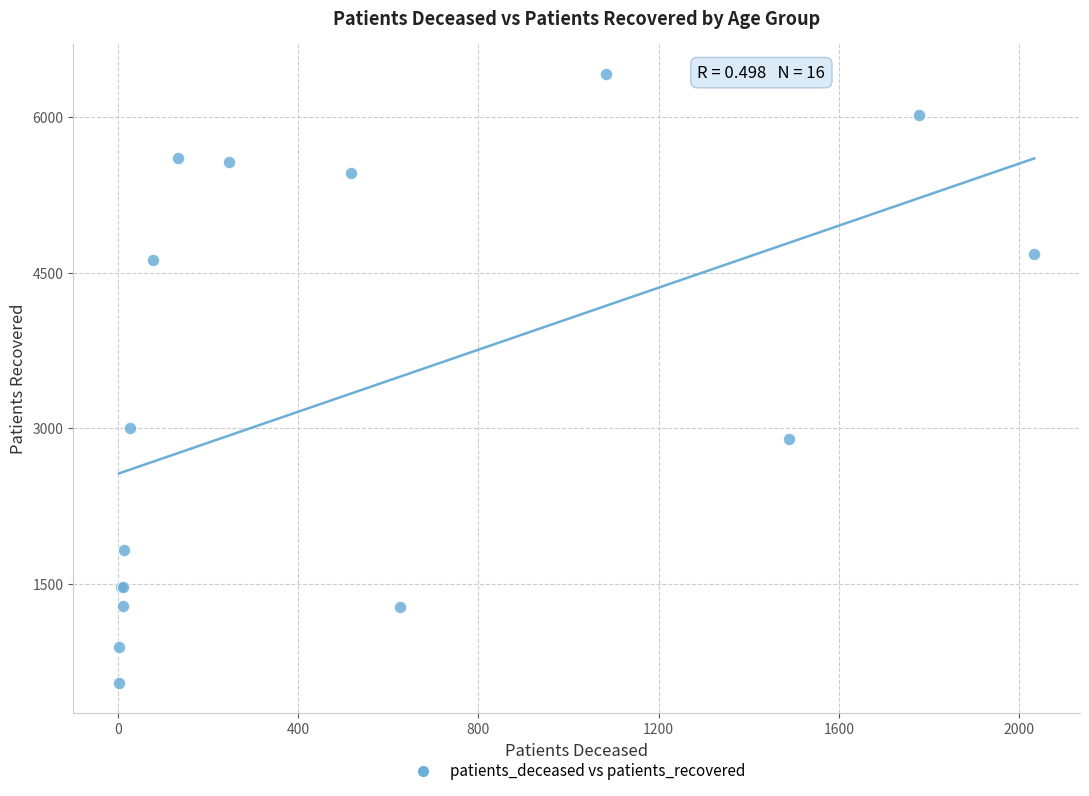

What Y value in the scatter plot is closest to 3478?

3000